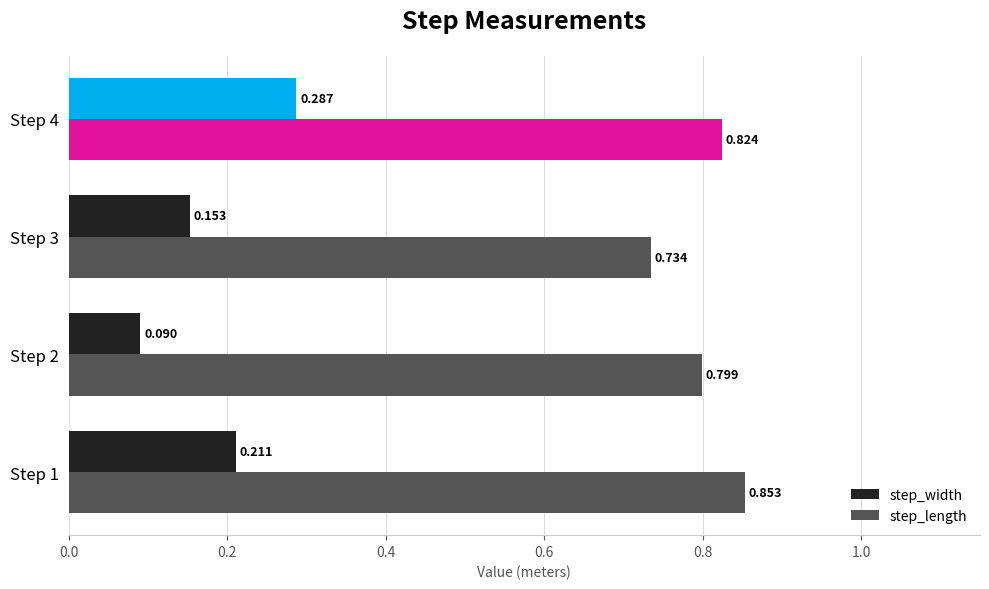

Which series has the widest spread of values?

step_width